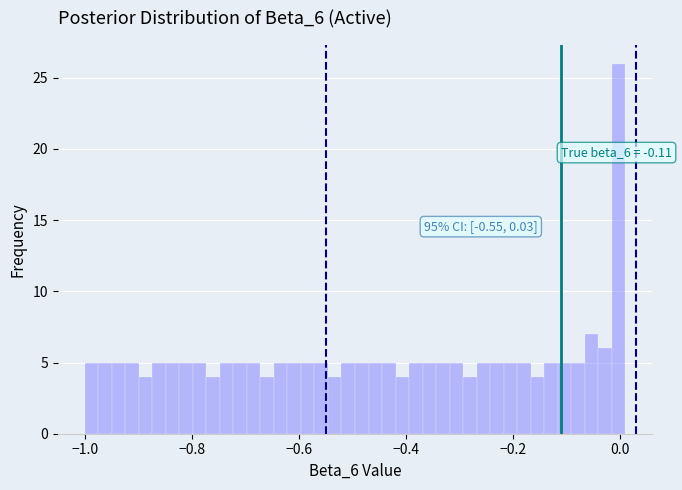

Around what value on the x-axis is the tallest bar? Give the approximate position of its centre, as read against the axis.

0.00